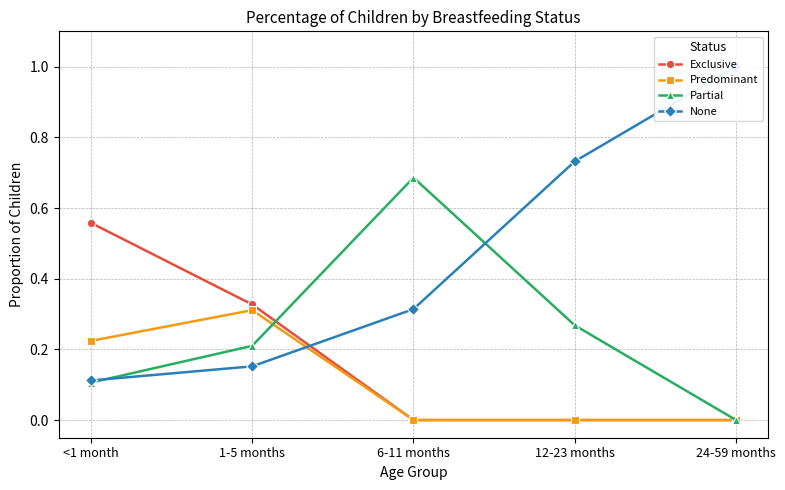

Between 1-5 months and 24-59 months, which is larger?

1-5 months